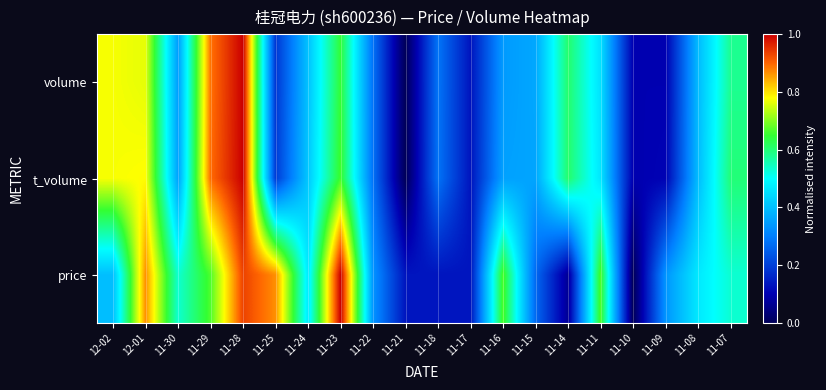

Rank the series by their maximum value, from lowest to highest.

volume, t_volume, price